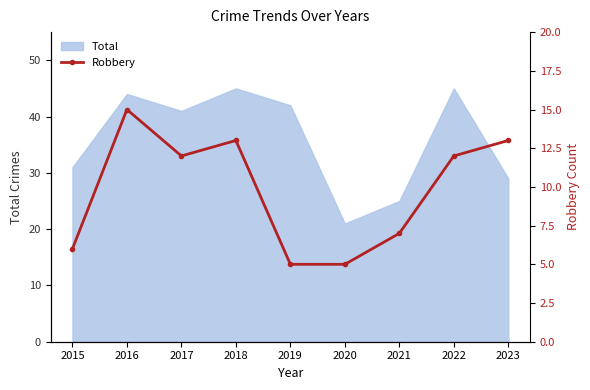

Which category has the lowest value in the Total series?

2020